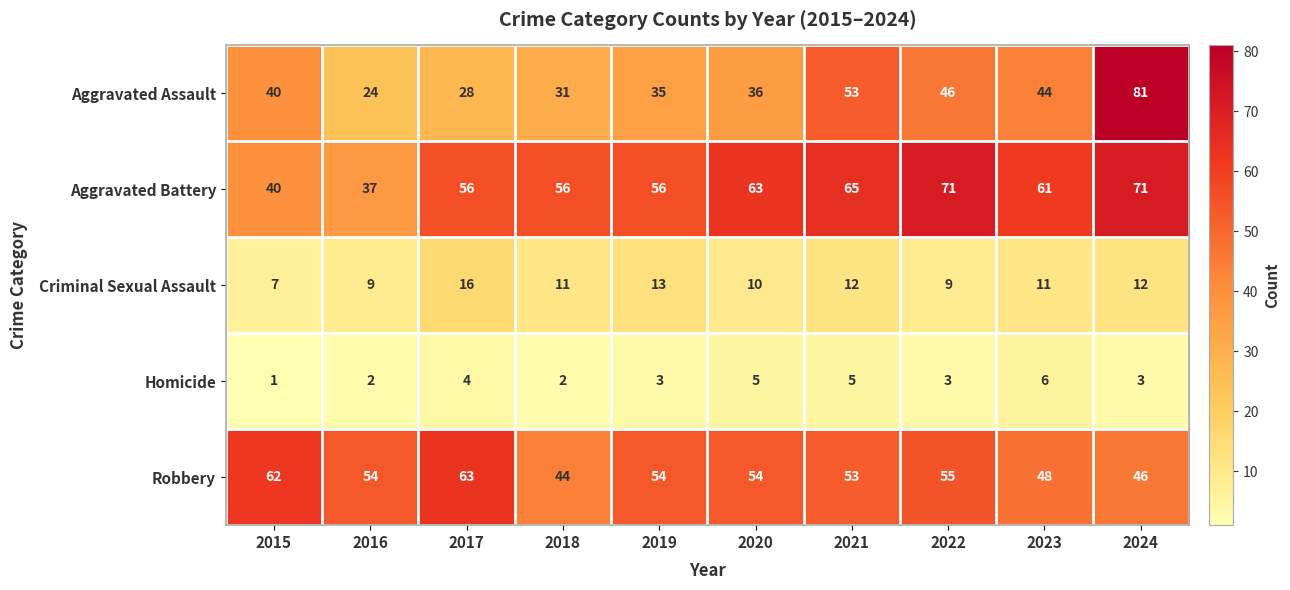

What is the spread (max minus min) of values at 2017?

59